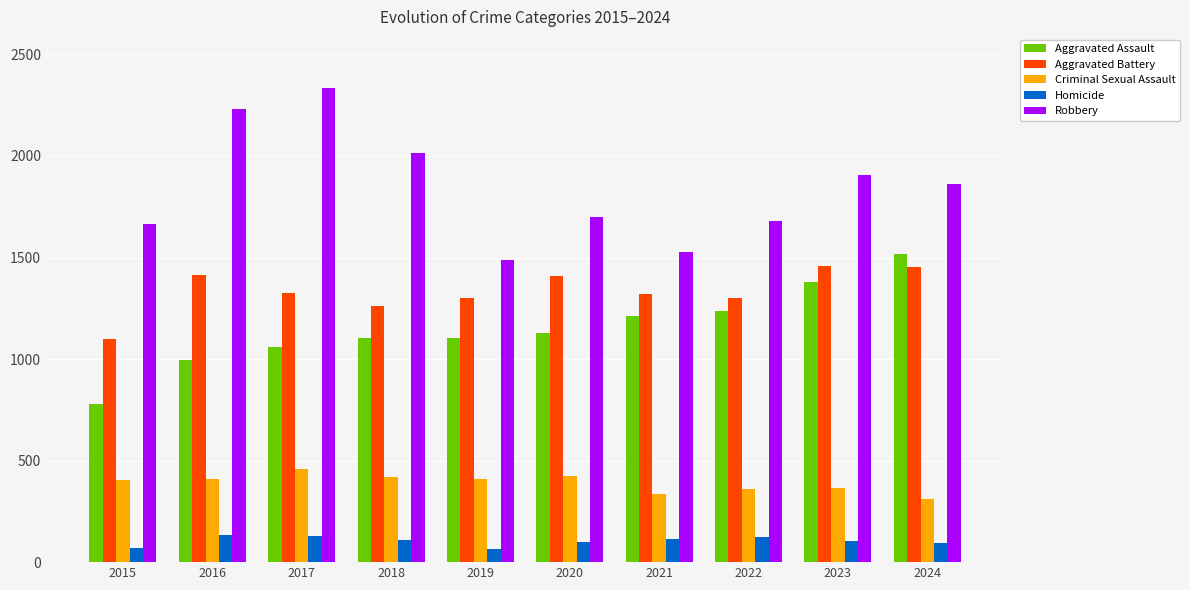

What is the sum of the Criminal Sexual Assault values at 2024 and 2015?

717